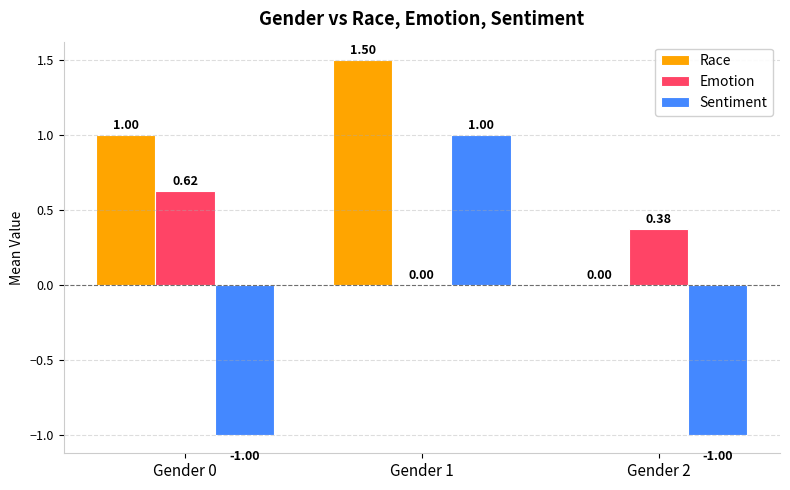

At which label is Race closest to 0?

Gender 2